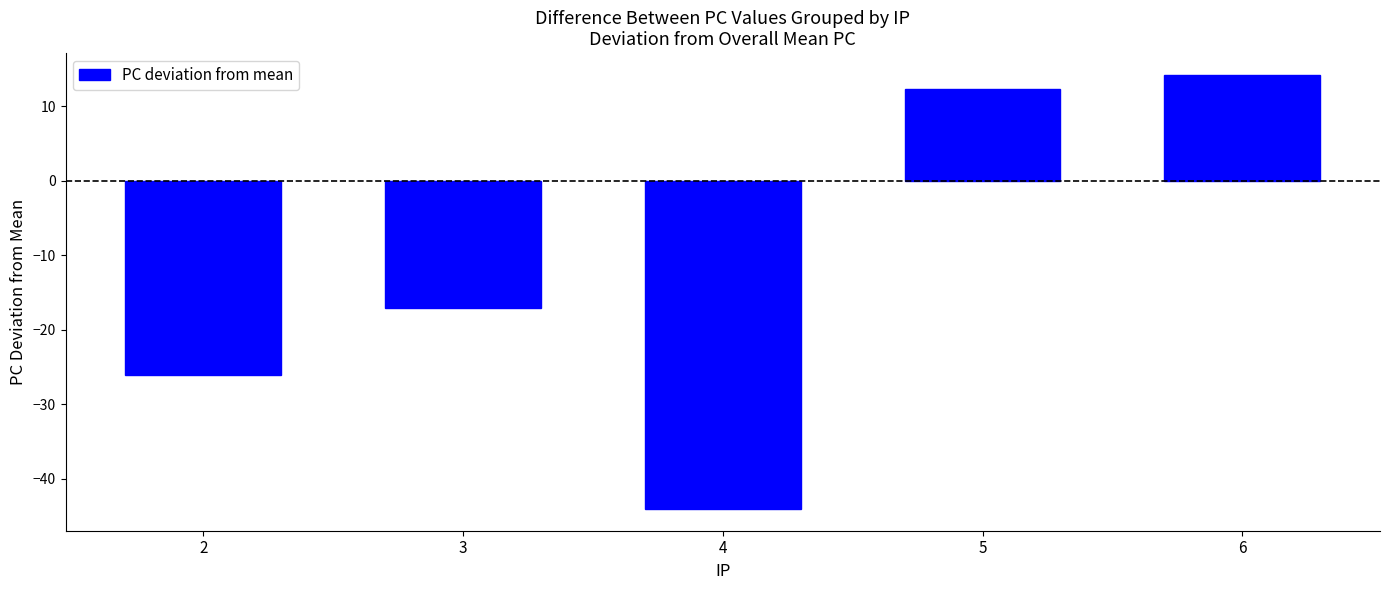

How many bars are there in total?

5